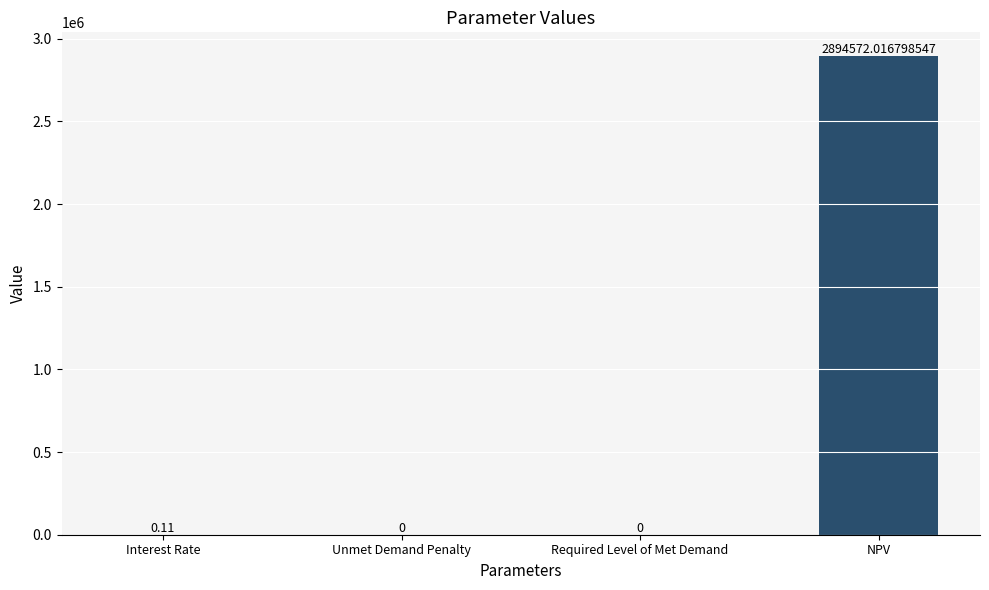

Between Required Level of Met Demand and Interest Rate, which is larger?

Interest Rate